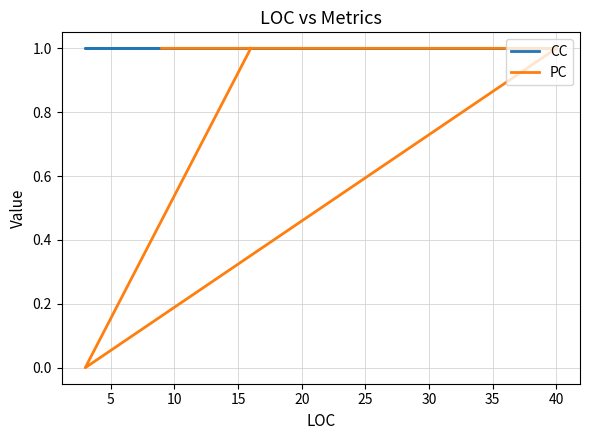

At how many categories does at least one series exceed 0?

5